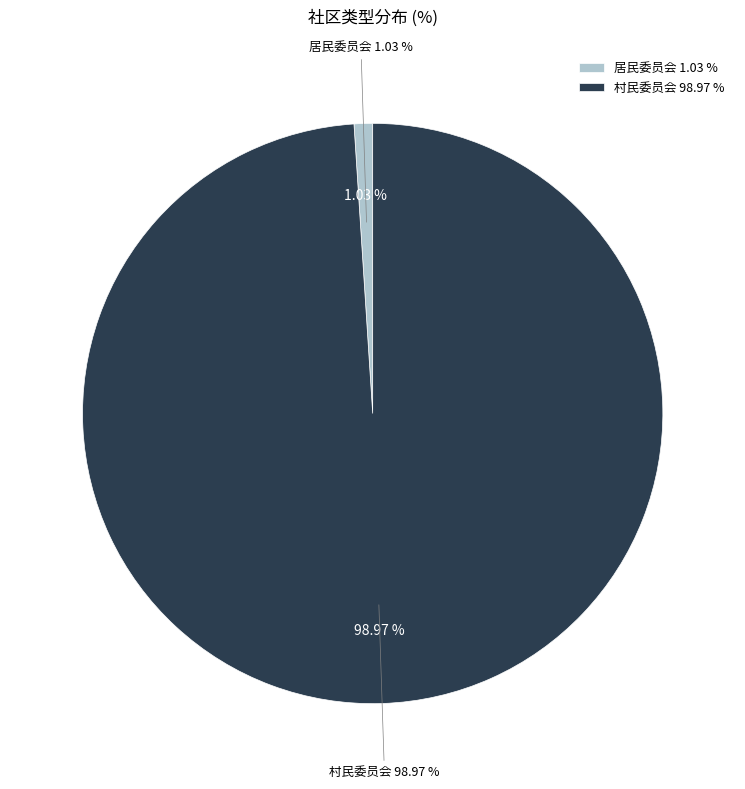

Does 村民委员会 represent more than half of the total?

Yes